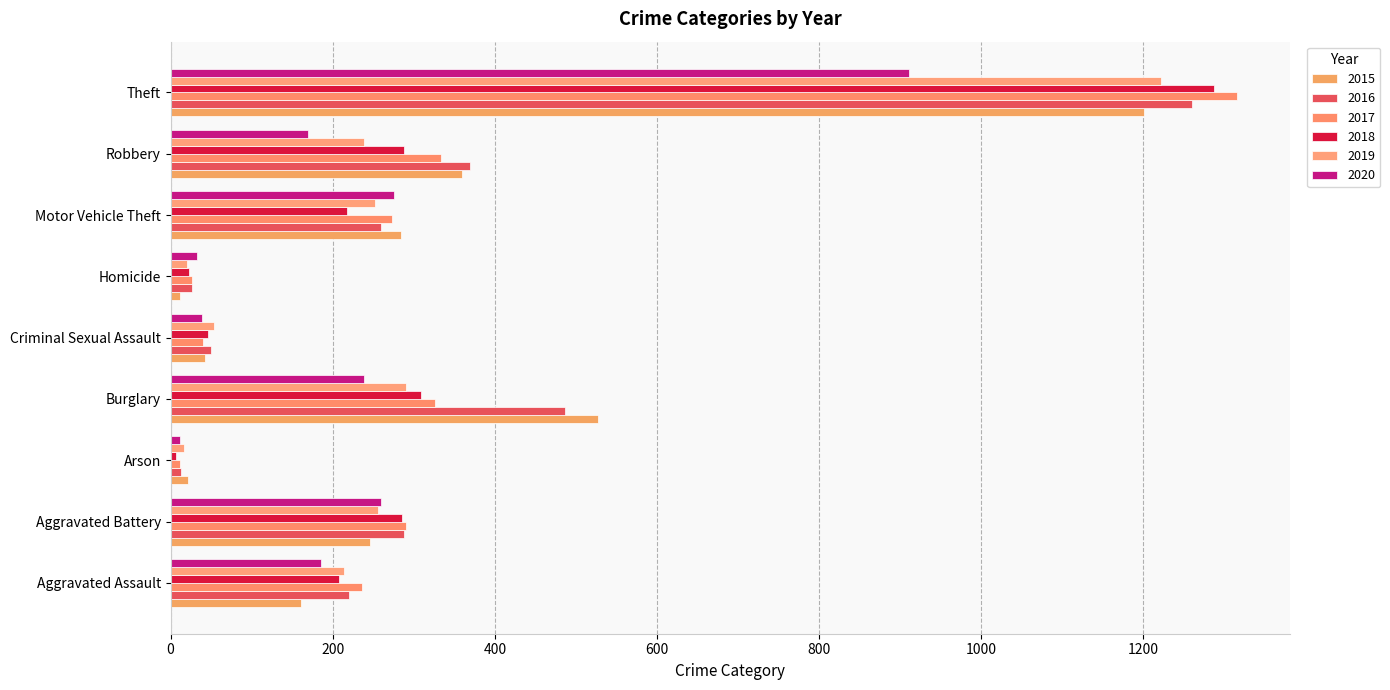

Which series has the widest spread of values?

2017